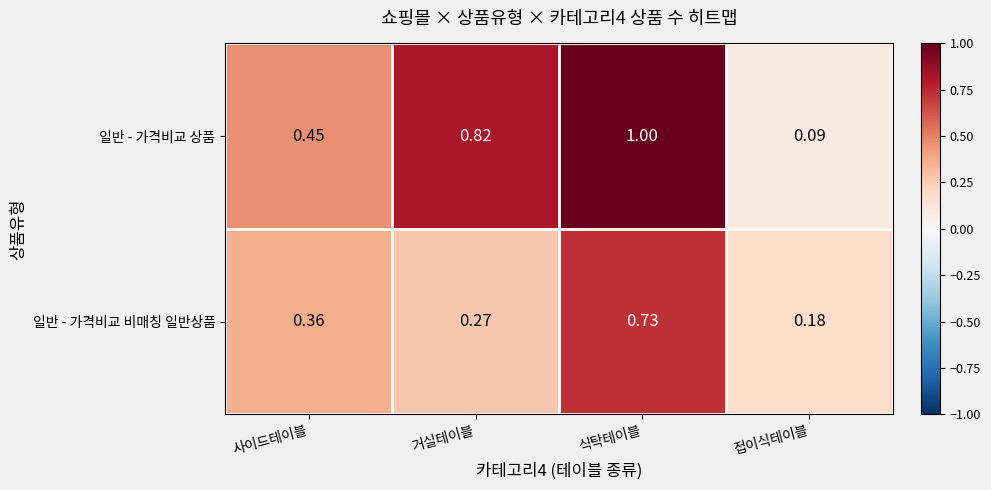

At 접이식테이블, list the series in order from largest to smallest.

일반 - 가격비교 비매칭 일반상품, 일반 - 가격비교 상품